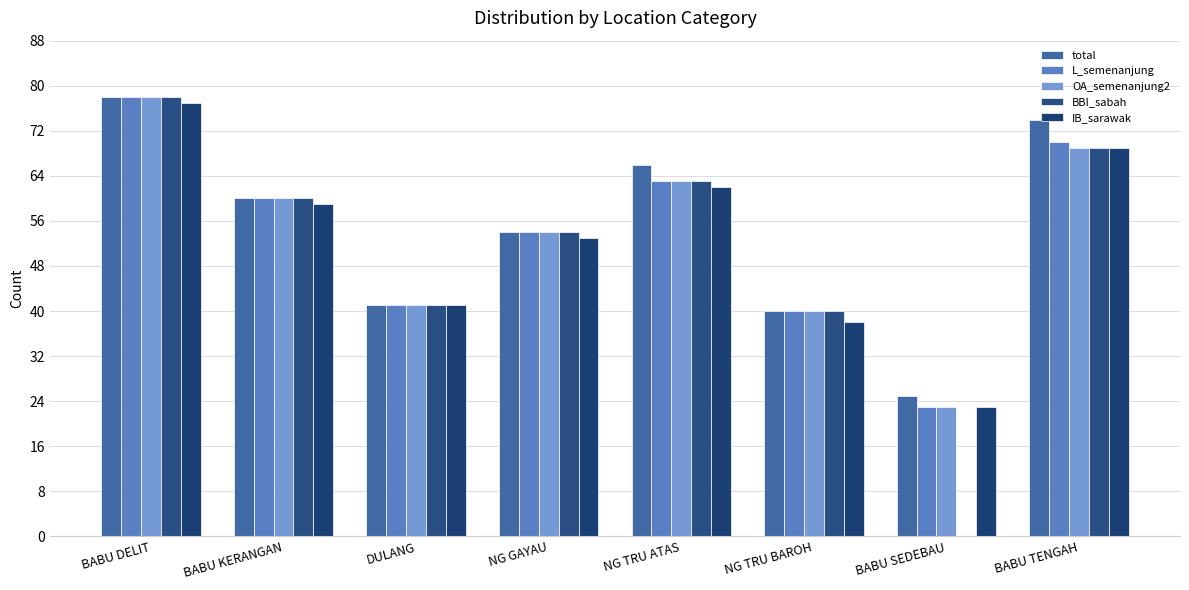

Is it true that L_semenanjung equals 102 at NG TRU ATAS?

False